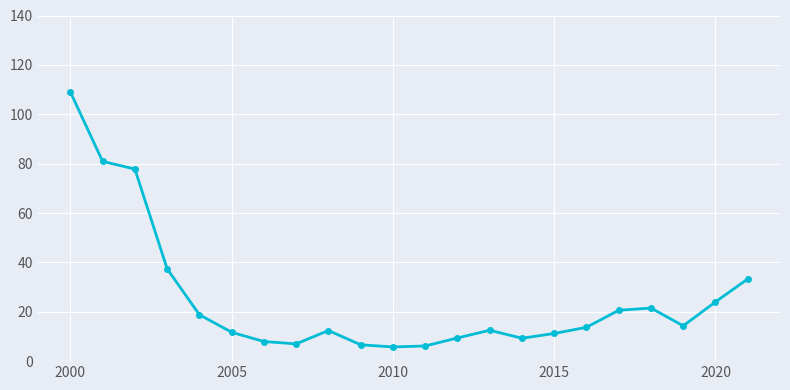

What is the smallest value displayed?

5.8